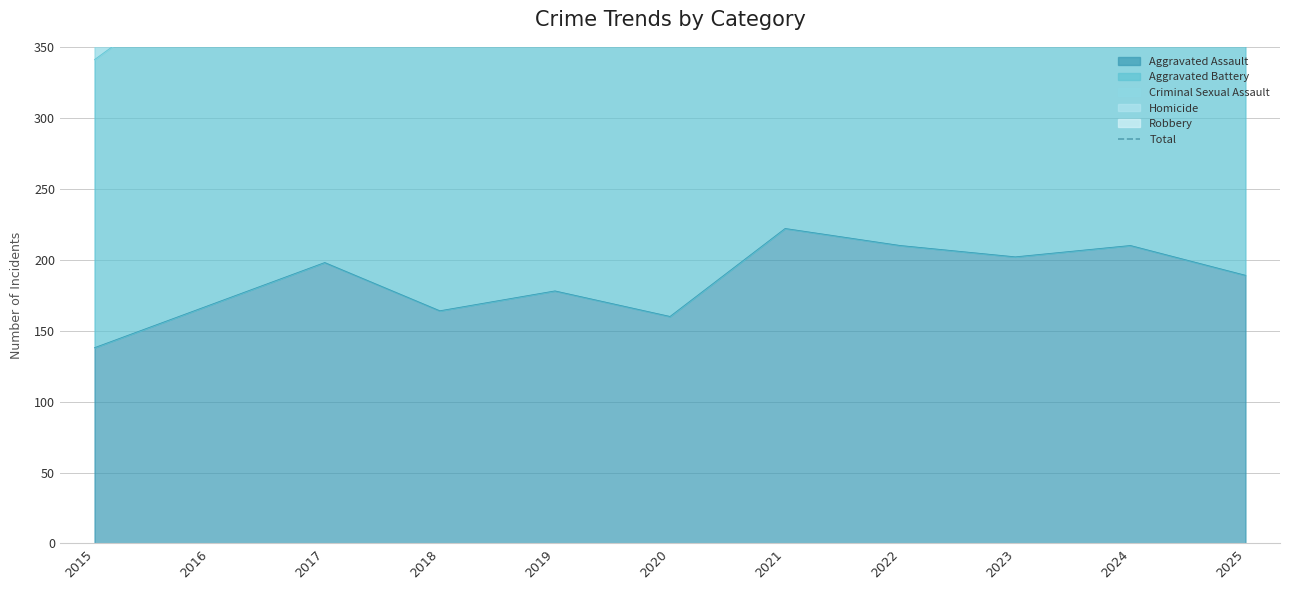

What is the value of the 2nd point from the left?

751